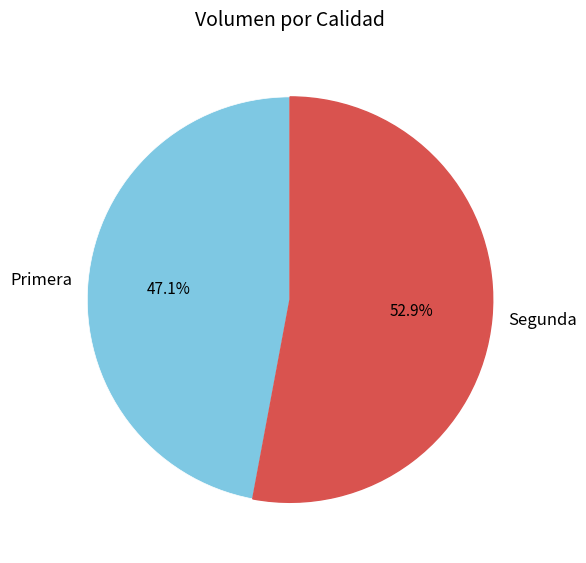

What is the largest slice in the pie chart?

Segunda